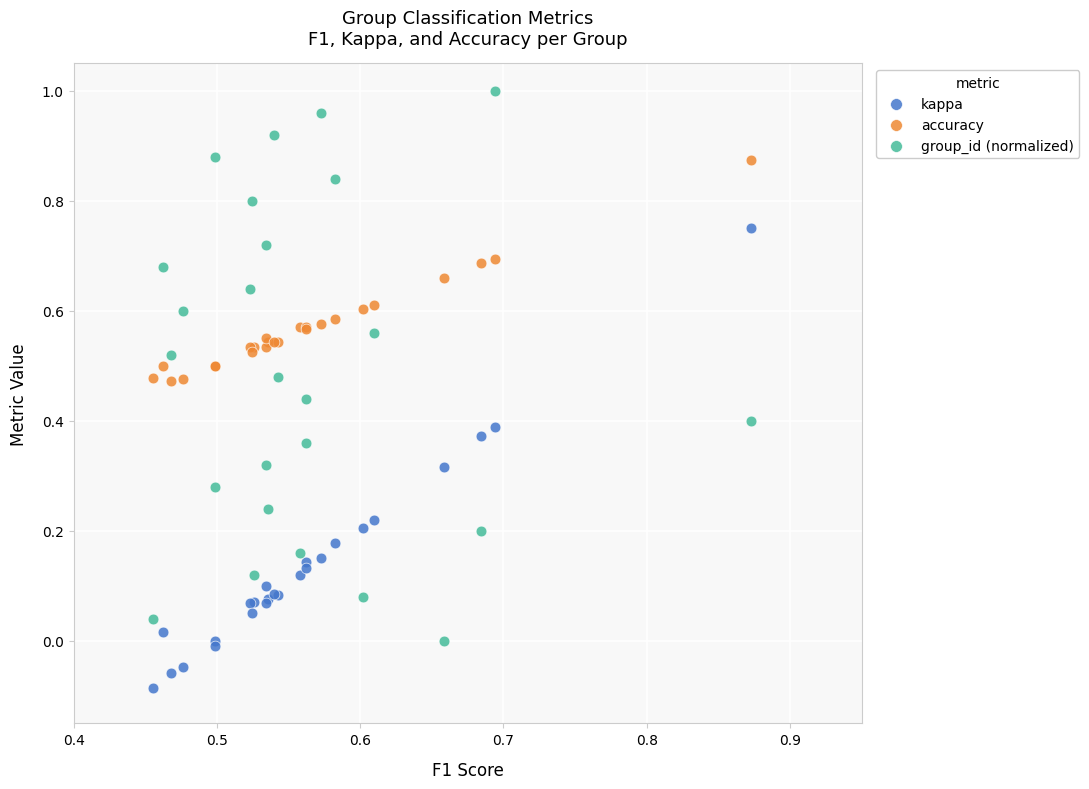

Which series contains the lowest Y value?

kappa